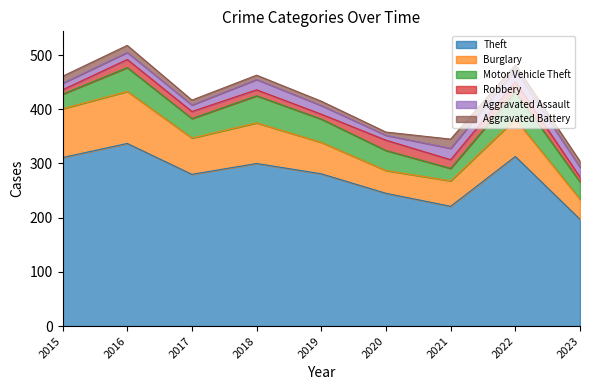

How many interior local valleys does the Aggravated Assault series have?

2